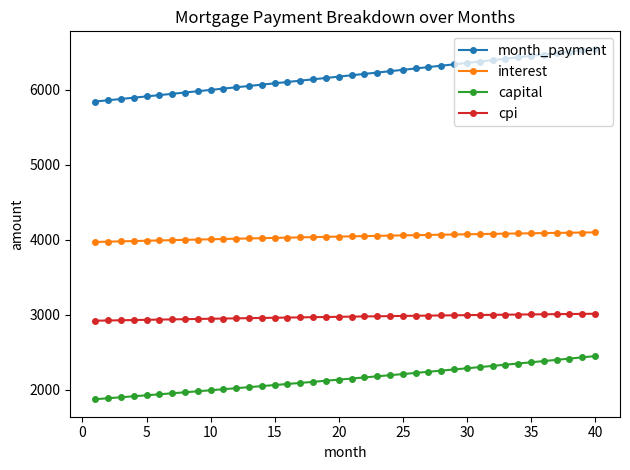

Which series has the largest total across all categories?

month_payment